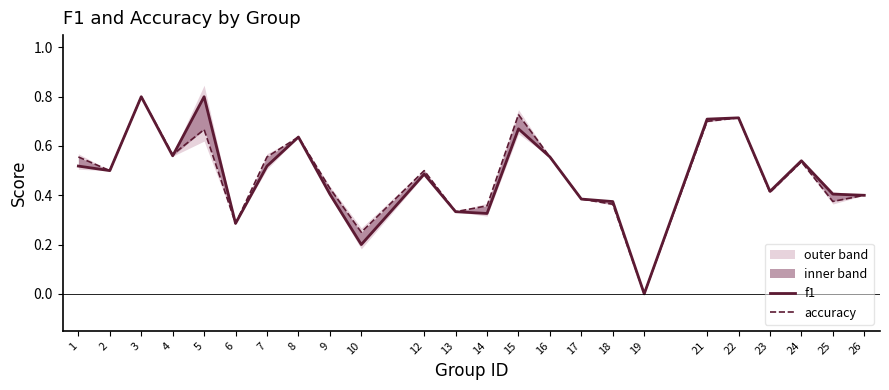

True or false: f1 has a value of 0.3 at 14.

True